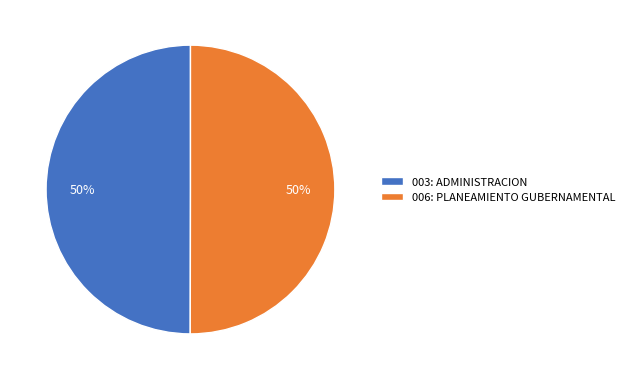

To the nearest percent, what is the average slice percentage?

50%